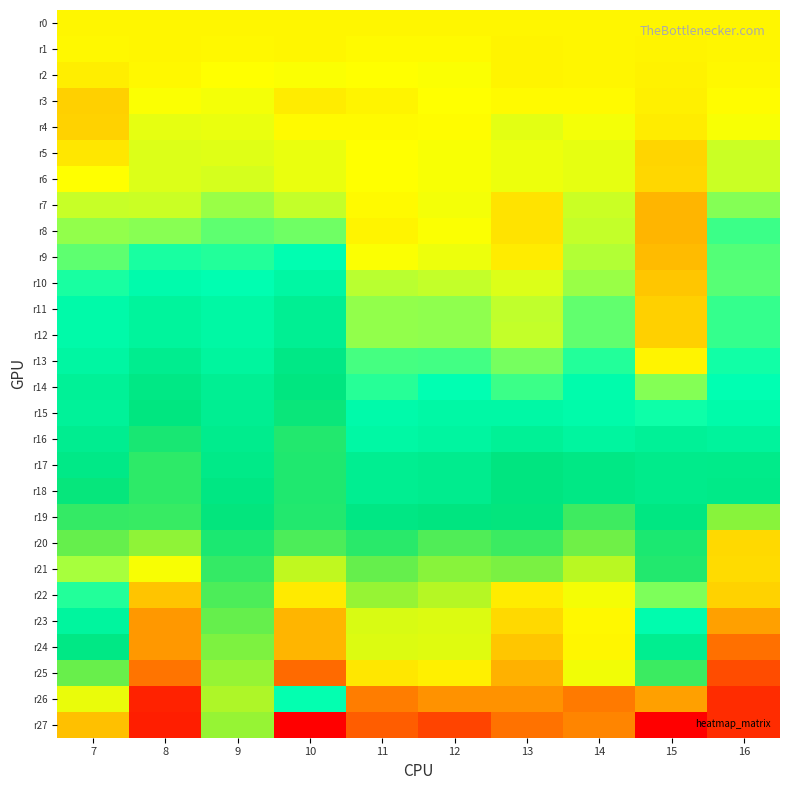

Reading left to right, what are all the values shown in this chart?

r0: 7=0.0	8=0.0	9=0.0	10=0.0	11=0.0	12=0.0	13=0.0	14=0.0	15=0.0	16=0.0
r1: 7=0.0	8=0.0	9=0.0	10=0.0	11=0.0	12=0.0	13=-0.0	14=0.0	15=-0.0	16=0.0
r2: 7=-0.0	8=0.0	9=0.0	10=0.0	11=0.0	12=0.0	13=-0.0	14=-0.0	15=-0.0	16=0.0
r3: 7=-0.1	8=0.0	9=0.0	10=-0.0	11=-0.0	12=0.0	13=0.0	14=0.0	15=-0.0	16=0.0
r4: 7=-0.1	8=0.1	9=0.1	10=0.0	11=0.0	12=0.0	13=0.1	14=0.0	15=-0.0	16=0.0
r5: 7=-0.0	8=0.1	9=0.1	10=0.1	11=0.0	12=0.0	13=0.1	14=0.1	15=-0.1	16=0.1
r6: 7=0.0	8=0.1	9=0.1	10=0.1	11=0.0	12=0.0	13=0.1	14=0.1	15=-0.1	16=0.1
r7: 7=0.1	8=0.1	9=0.2	10=0.1	11=0.0	12=0.0	13=-0.0	14=0.1	15=-0.2	16=0.2
r8: 7=0.2	8=0.2	9=0.3	10=0.3	11=-0.0	12=0.0	13=-0.1	14=0.1	15=-0.2	16=0.3
r9: 7=0.3	8=0.4	9=0.4	10=0.5	11=0.0	12=0.1	13=-0.0	14=0.2	15=-0.2	16=0.3
r10: 7=0.4	8=0.5	9=0.5	10=0.6	11=0.1	12=0.1	13=0.1	14=0.2	15=-0.1	16=0.3
r11: 7=0.5	8=0.6	9=0.6	10=0.7	11=0.2	12=0.2	13=0.1	14=0.3	15=-0.1	16=0.4
r12: 7=0.5	8=0.6	9=0.6	10=0.7	11=0.2	12=0.2	13=0.1	14=0.3	15=-0.1	16=0.4
r13: 7=0.6	8=0.7	9=0.6	10=0.8	11=0.3	12=0.3	13=0.2	14=0.4	15=-0.0	16=0.4
r14: 7=0.7	8=0.8	9=0.7	10=0.9	11=0.4	12=0.5	13=0.3	14=0.5	15=0.2	16=0.4
r15: 7=0.7	8=0.9	9=0.7	10=0.9	11=0.5	12=0.6	13=0.6	14=0.5	15=0.4	16=0.5
r16: 7=0.7	8=0.9	9=0.8	10=0.9	11=0.6	12=0.6	13=0.7	14=0.6	15=0.7	16=0.6
r17: 7=0.8	8=0.9	9=0.8	10=0.9	11=0.7	12=0.8	13=0.9	14=0.8	15=0.8	16=0.8
r18: 7=0.9	8=1.0	9=0.8	10=0.9	11=0.7	12=0.8	13=0.9	14=0.8	15=0.8	16=0.8
r19: 7=1.0	8=1.0	9=0.9	10=0.9	11=0.8	12=0.9	13=0.9	14=1.0	15=0.8	16=1.1
r20: 7=1.0	8=1.1	9=0.9	10=1.0	11=0.9	12=1.0	13=1.0	14=1.1	15=0.9	16=1.4
r21: 7=0.2	8=1.3	9=1.0	10=1.2	11=1.0	12=1.1	13=1.1	14=1.2	15=0.9	16=1.4
r22: 7=0.4	8=1.5	9=1.0	10=1.4	11=1.1	12=1.2	13=1.3	14=1.3	15=0.2	16=1.4
r23: 7=0.6	8=1.6	9=1.0	10=1.5	11=1.2	12=1.2	13=1.4	14=1.3	15=0.5	16=1.6
r24: 7=0.8	8=1.6	9=1.1	10=1.5	11=1.2	12=1.2	13=1.5	14=1.3	15=0.7	16=1.7
r25: 7=1.0	8=1.7	9=1.1	10=1.7	11=1.4	12=1.3	13=1.5	14=1.3	15=1.0	16=1.8
r26: 7=1.3	8=2.0	9=1.2	10=0.4	11=1.7	12=1.6	13=1.6	14=1.7	15=1.6	16=2.0
r27: 7=1.5	8=2.0	9=1.1	10=-0.8	11=1.8	12=1.9	13=1.7	14=1.6	15=2.1	16=2.0